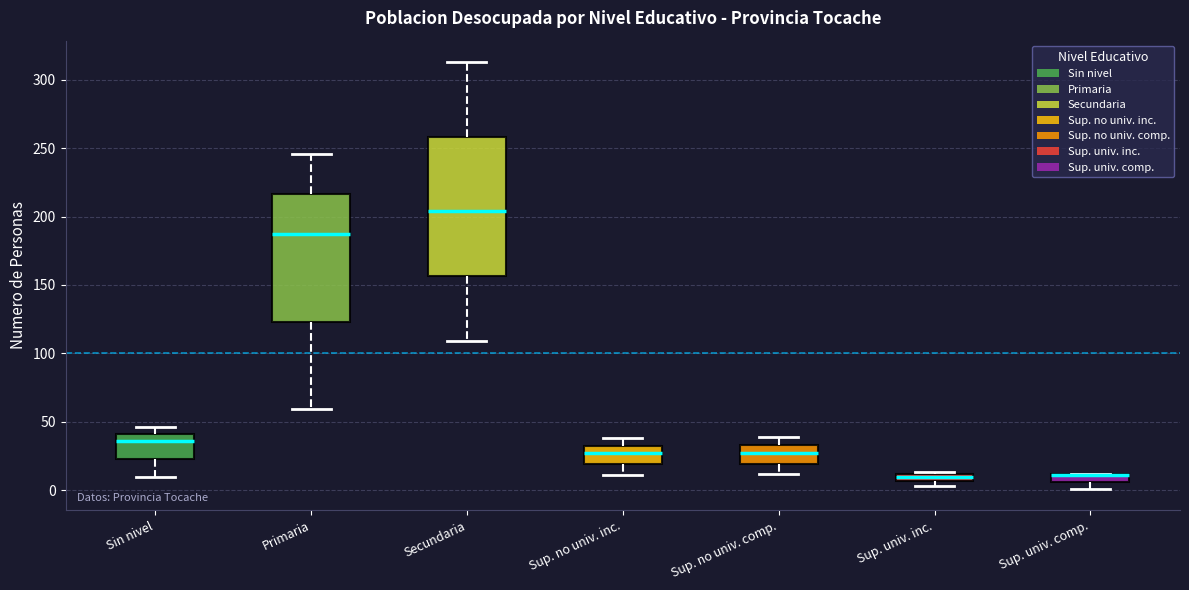

Where does the median line of the box for Secundaria sit on the y-axis? The values are not printed on the chart, so give them approximately, as read against the axis.

205